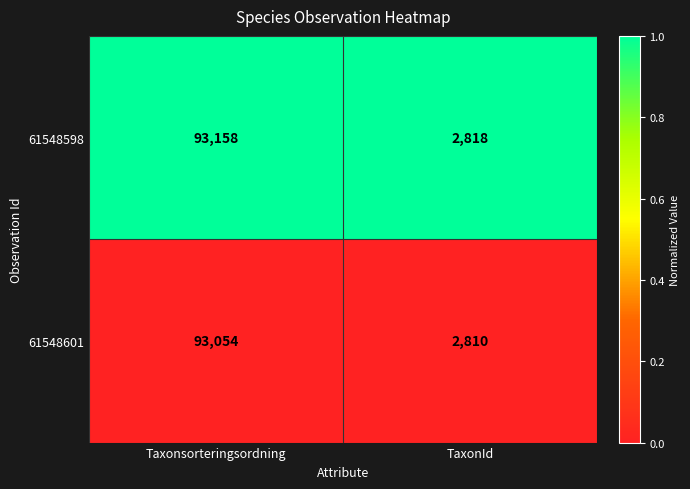

What is the sum of all 61548601 values?

95864